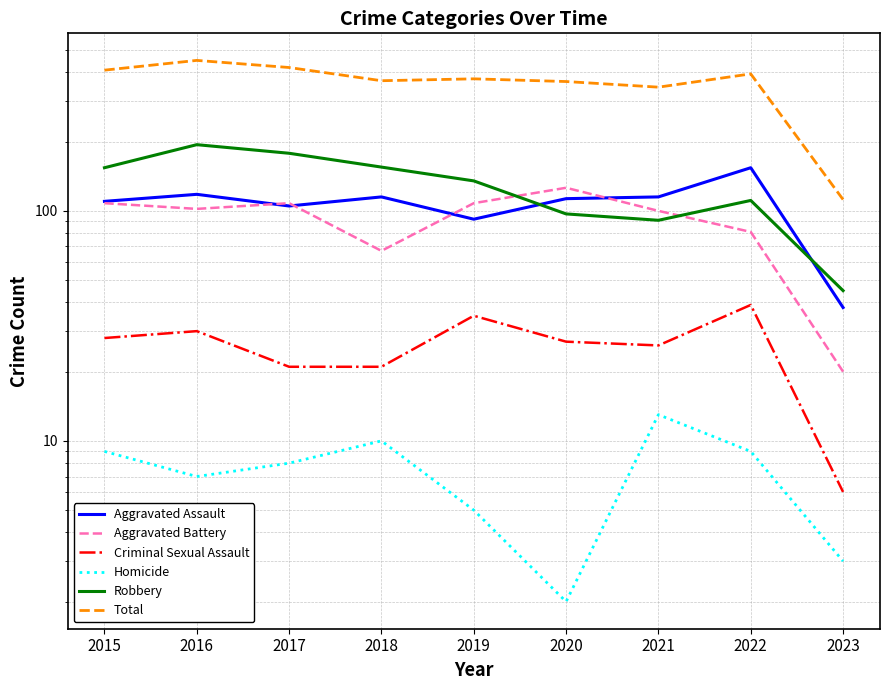

The value of Criminal Sexual Assault at 2020 is 27. True or false?

True